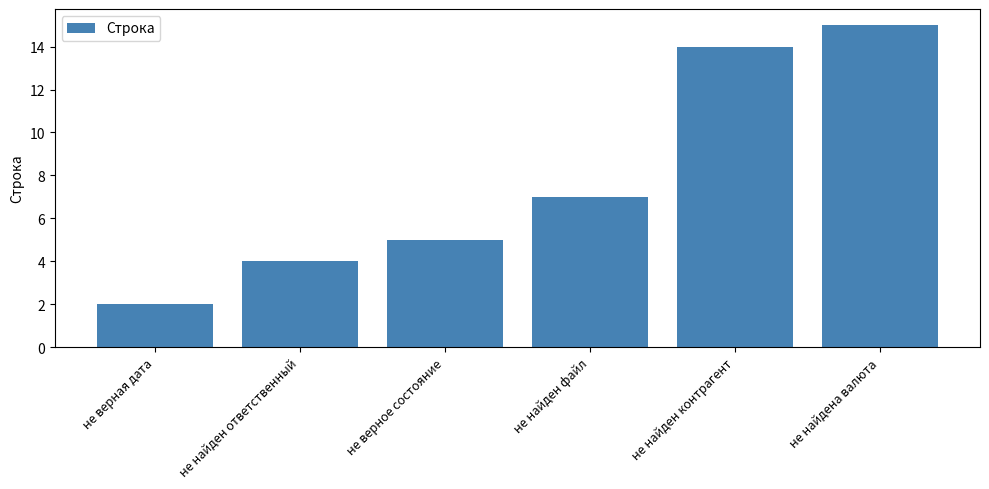

Read the value at не найден файл, to the nearest 10.

10